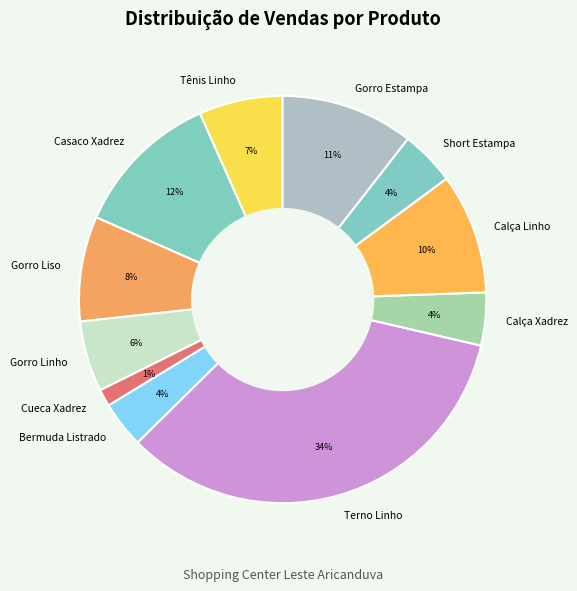

Which category has the smallest portion of the pie?

Cueca Xadrez